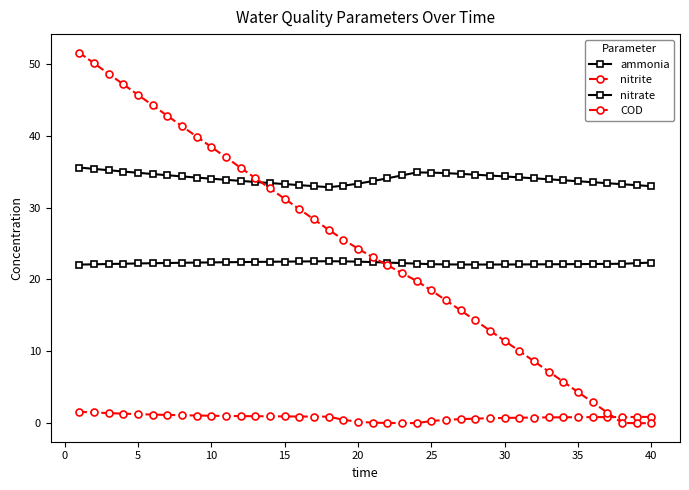

Does the chart have visible grid lines?

No